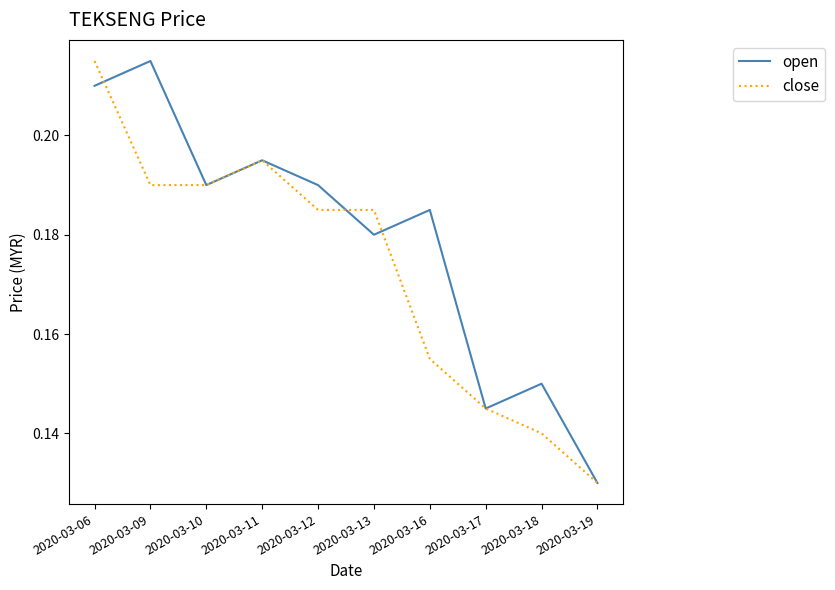

At which label is close closest to 0?

2020-03-19